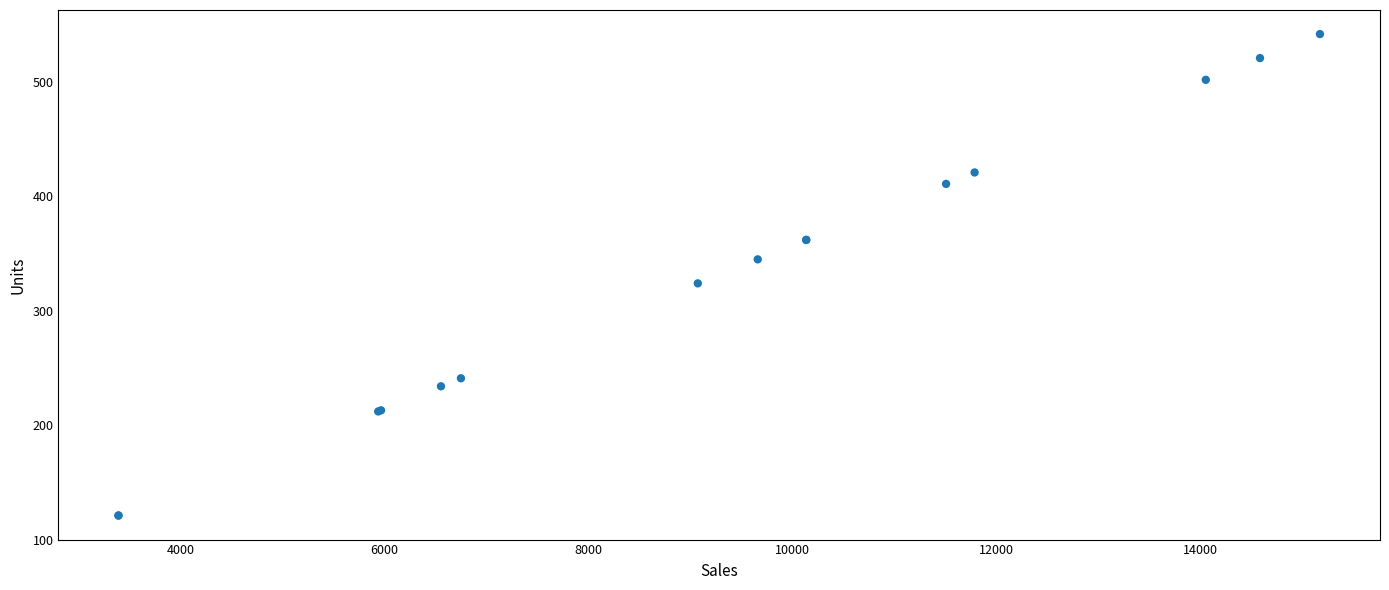

What Y value in the scatter plot is closest to 331?

324